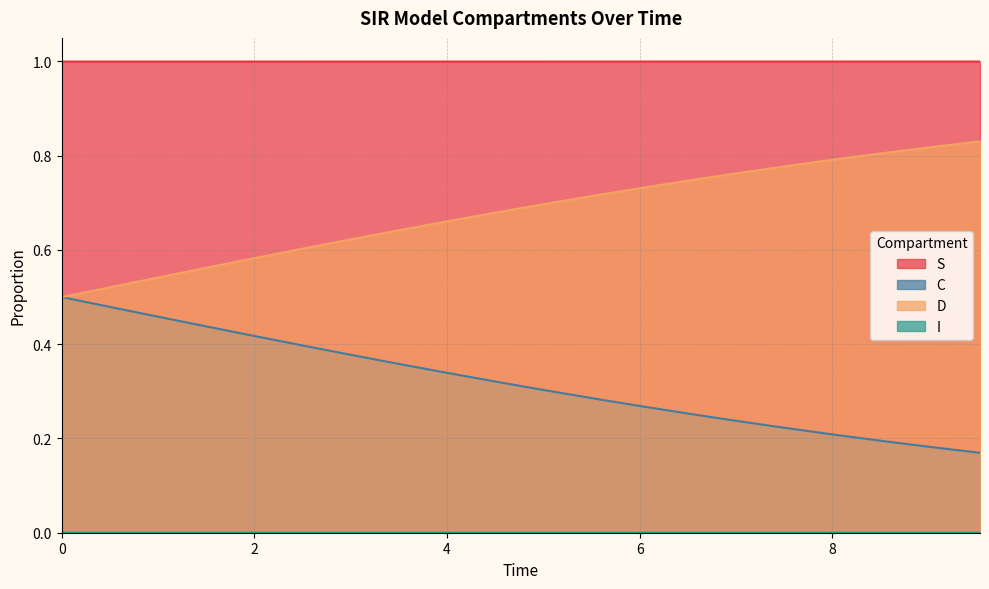

Which series has the largest total across all categories?

S